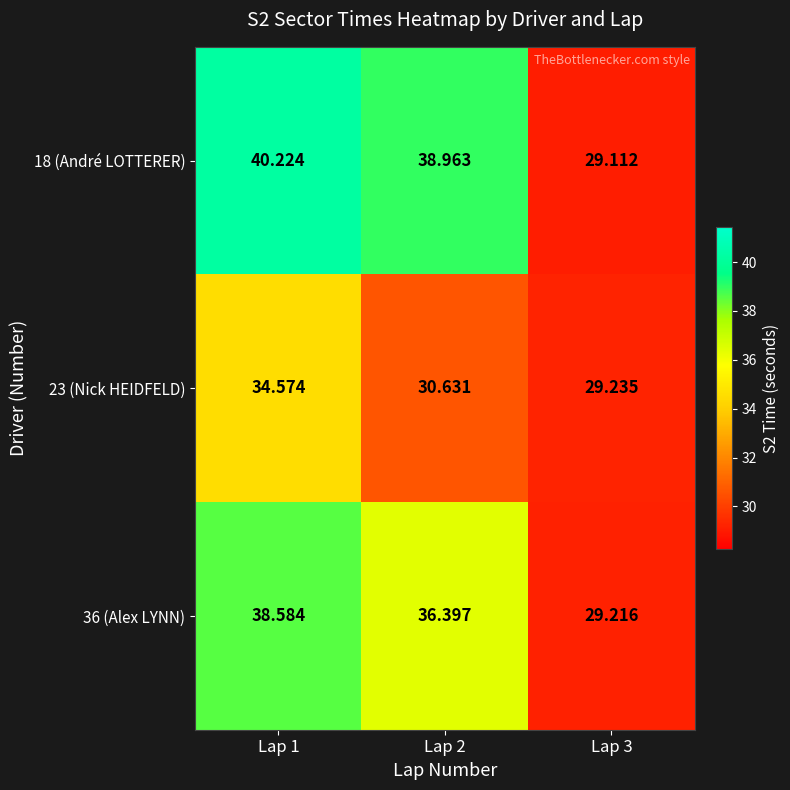

Which series has the largest total across all categories?

18 (André LOTTERER)